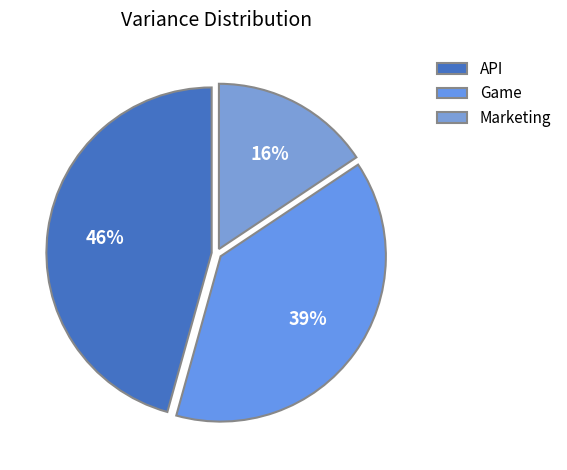

Is there any slice that represents more than half of the pie?

No